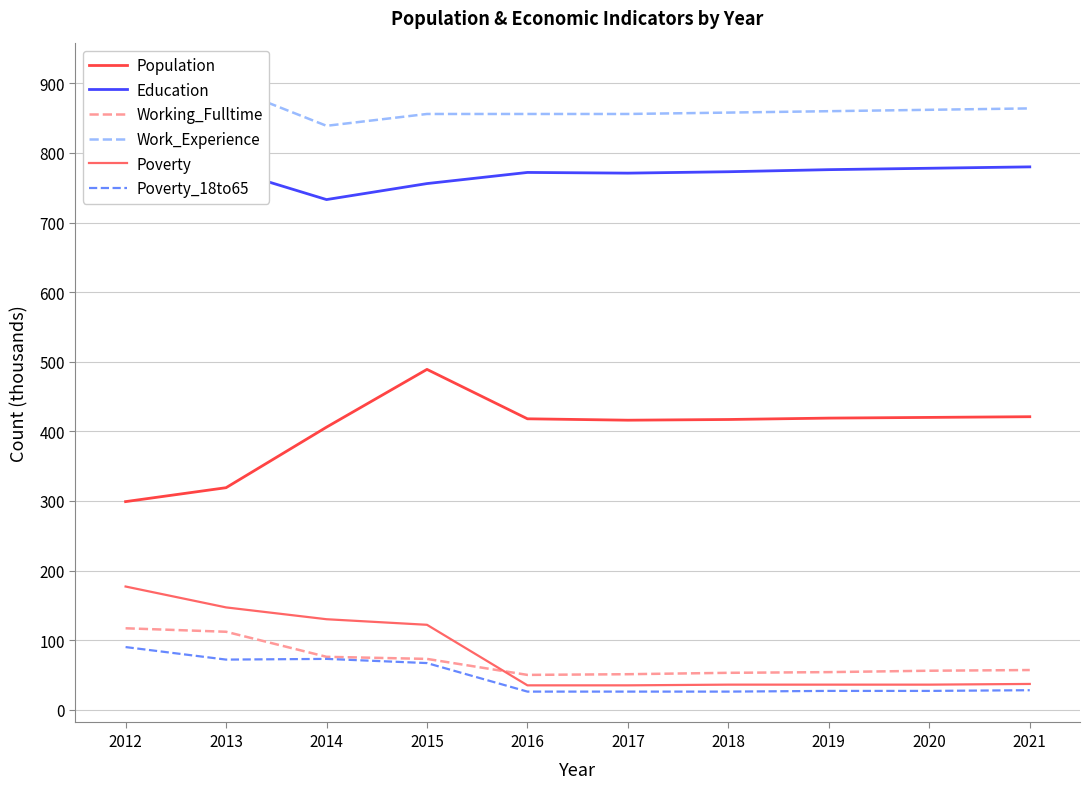

True or false: Working_Fulltime and Work_Experience intersect in this chart.

False